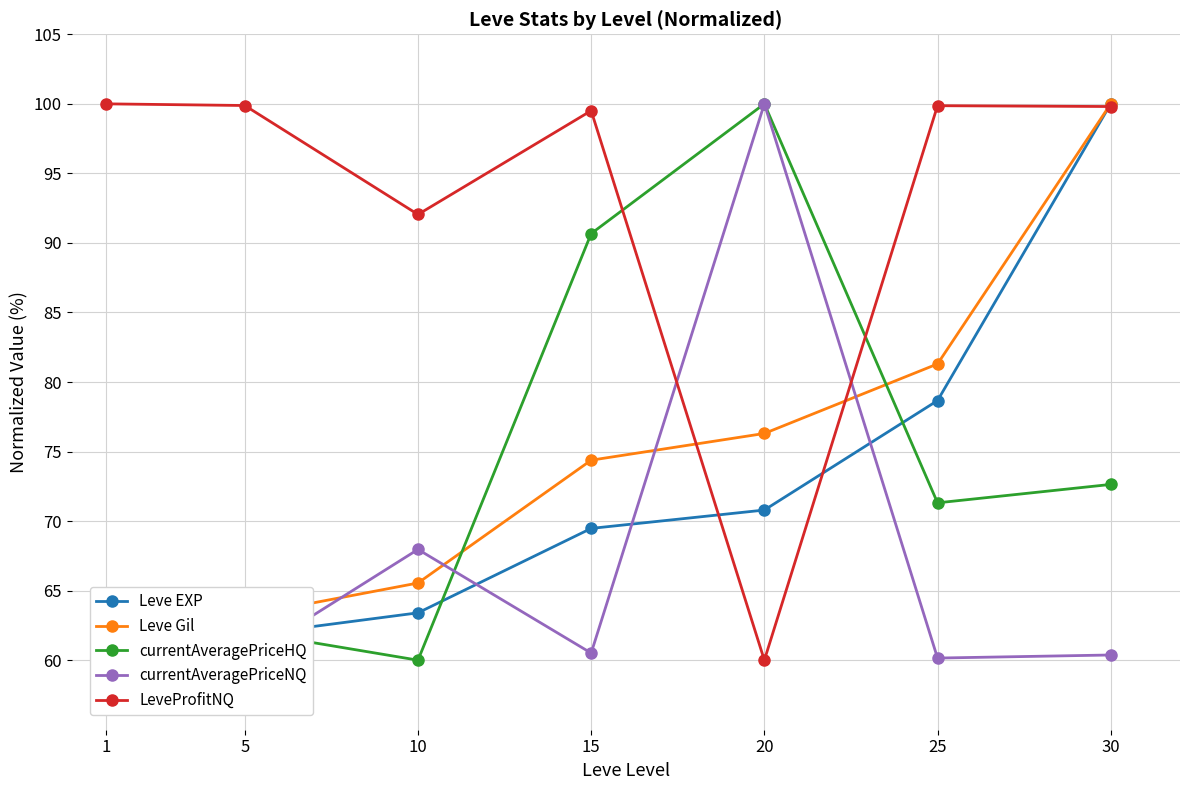

What is the difference between the maximum and minimum values in the LeveProfitNQ series?

40.0